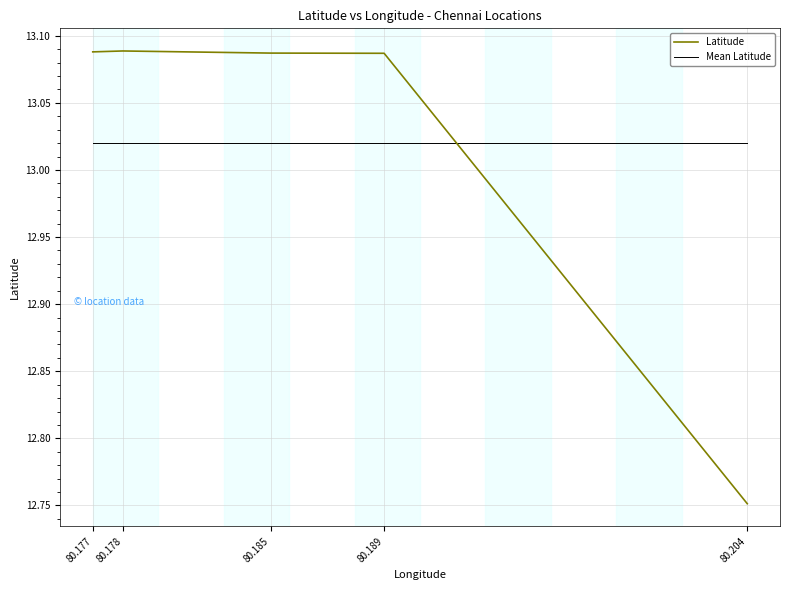

True or false: Latitude has a value of 20.8 at 80.178.

False